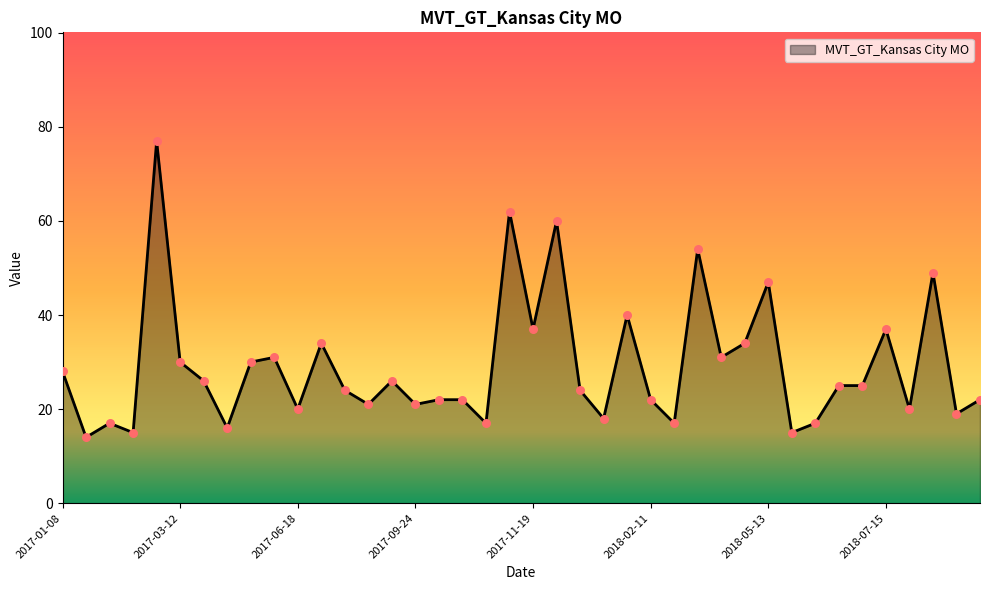

What is the smallest value displayed?

14